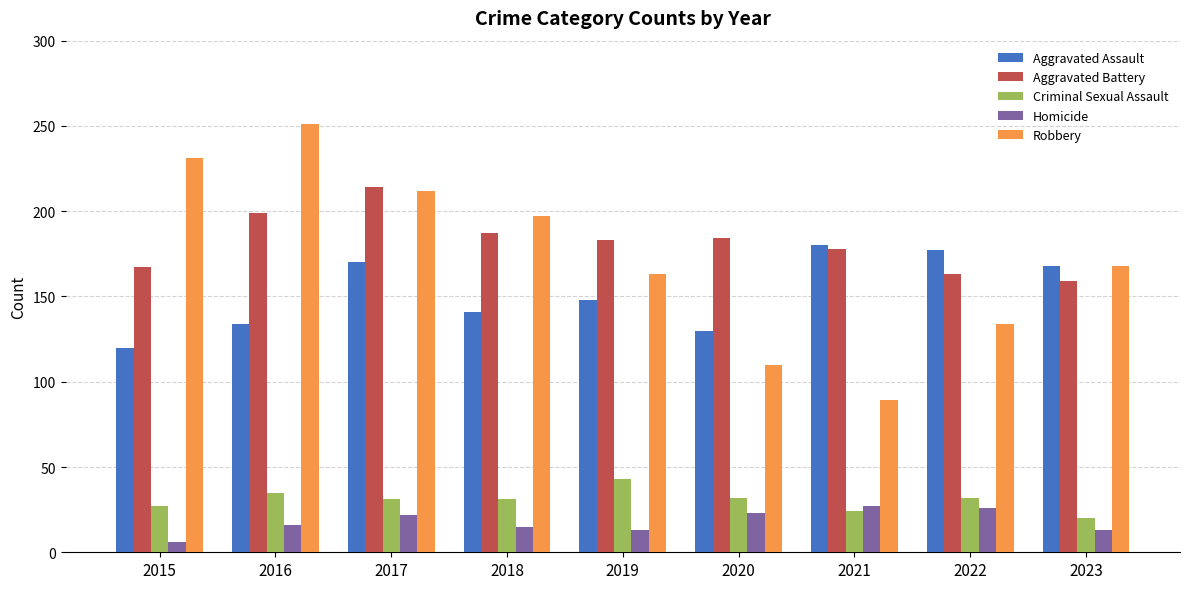

What is the total value across all series at 2018?

571